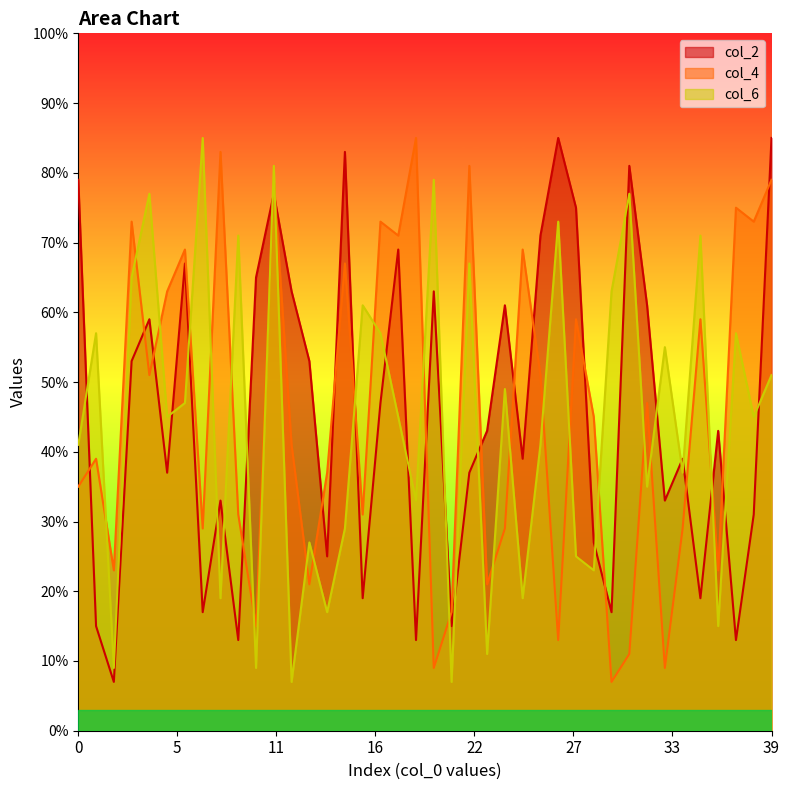

Between which two adjacent categories do col_6 and col_4 first intersect?

1 and 2